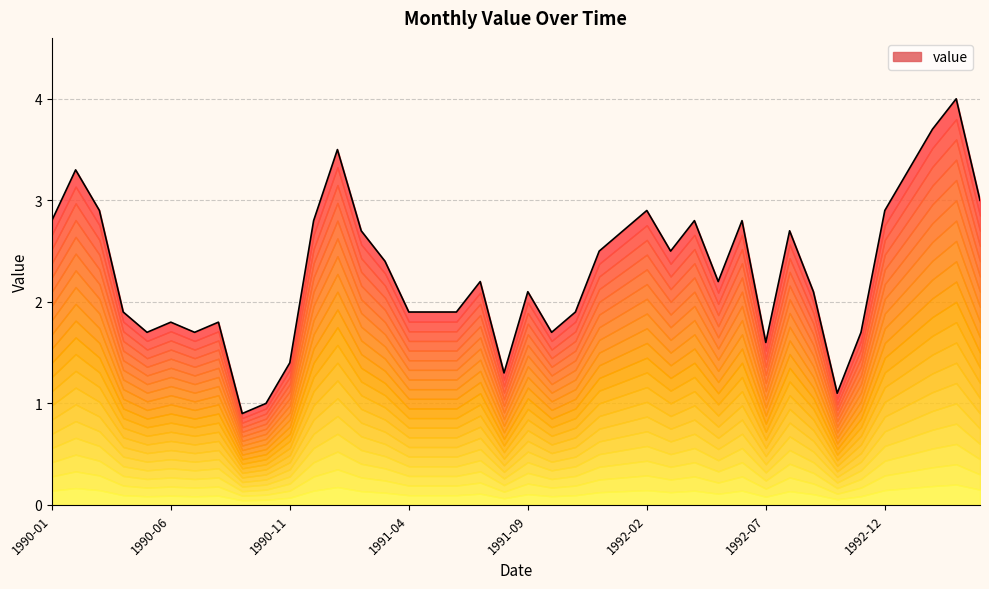

At which category does the chart reach its peak across all series?

1993-03